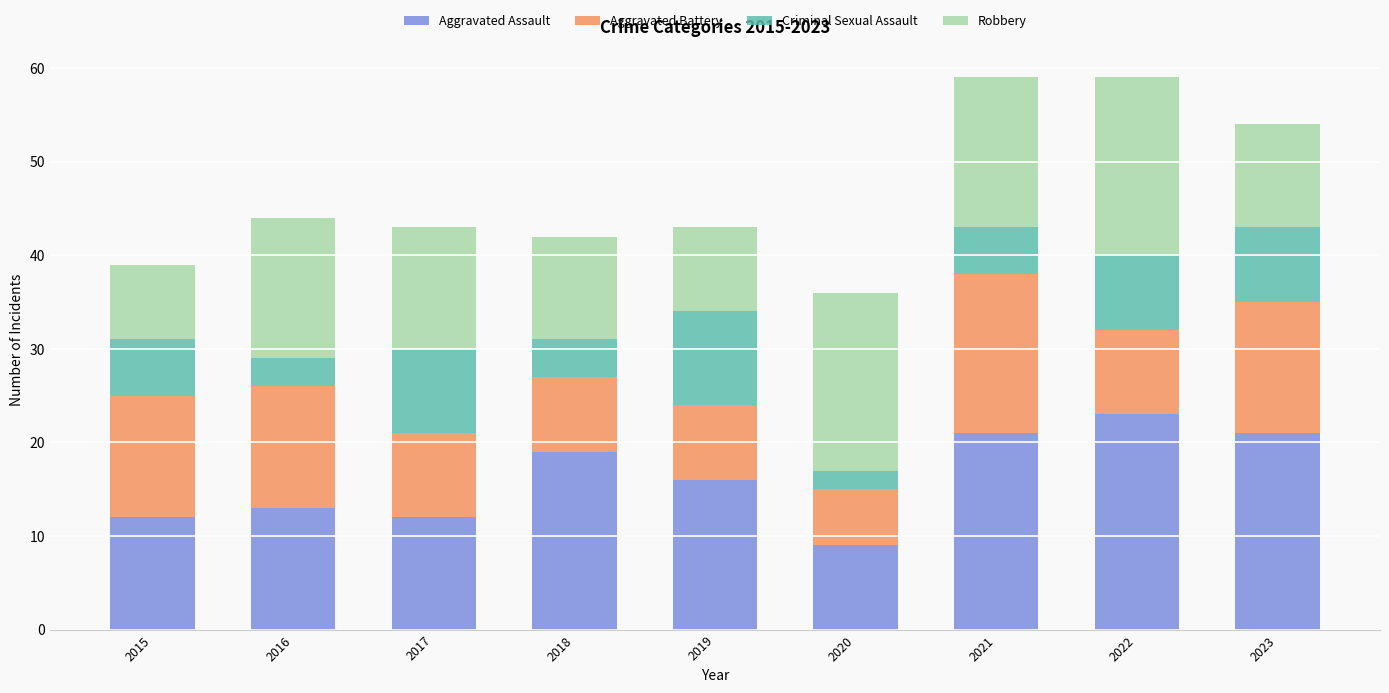

What are all the series names shown in the legend?

Aggravated Assault, Aggravated Battery, Criminal Sexual Assault, Robbery